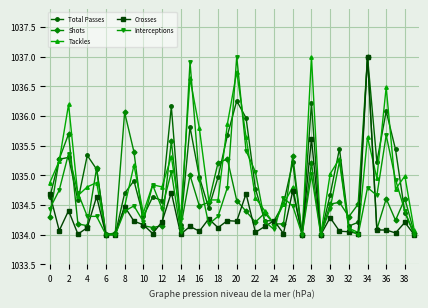

Where is the first local maximum for Shots?

2